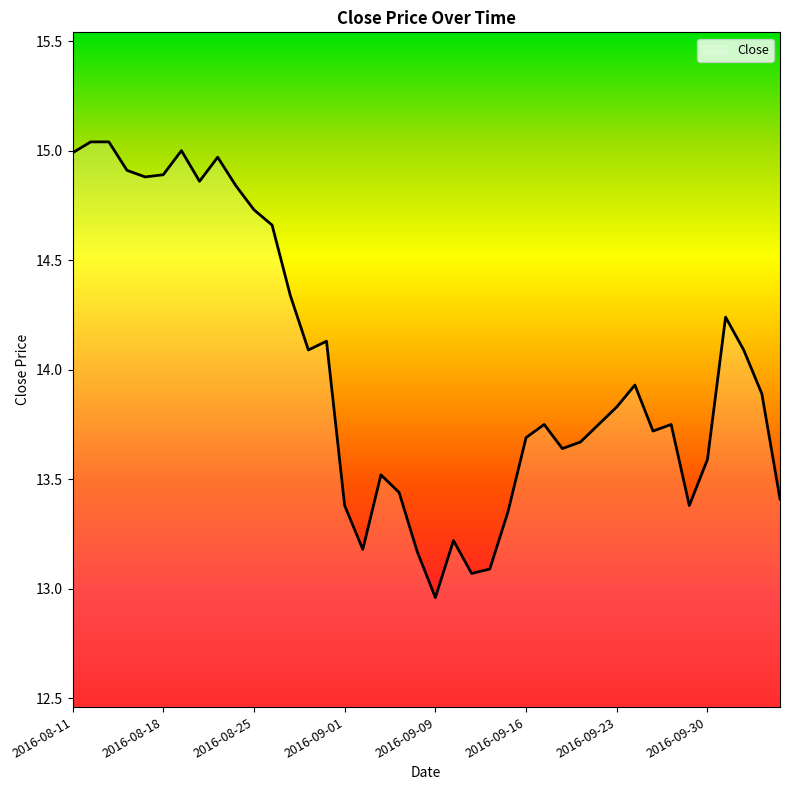

Does the chart have visible grid lines?

No